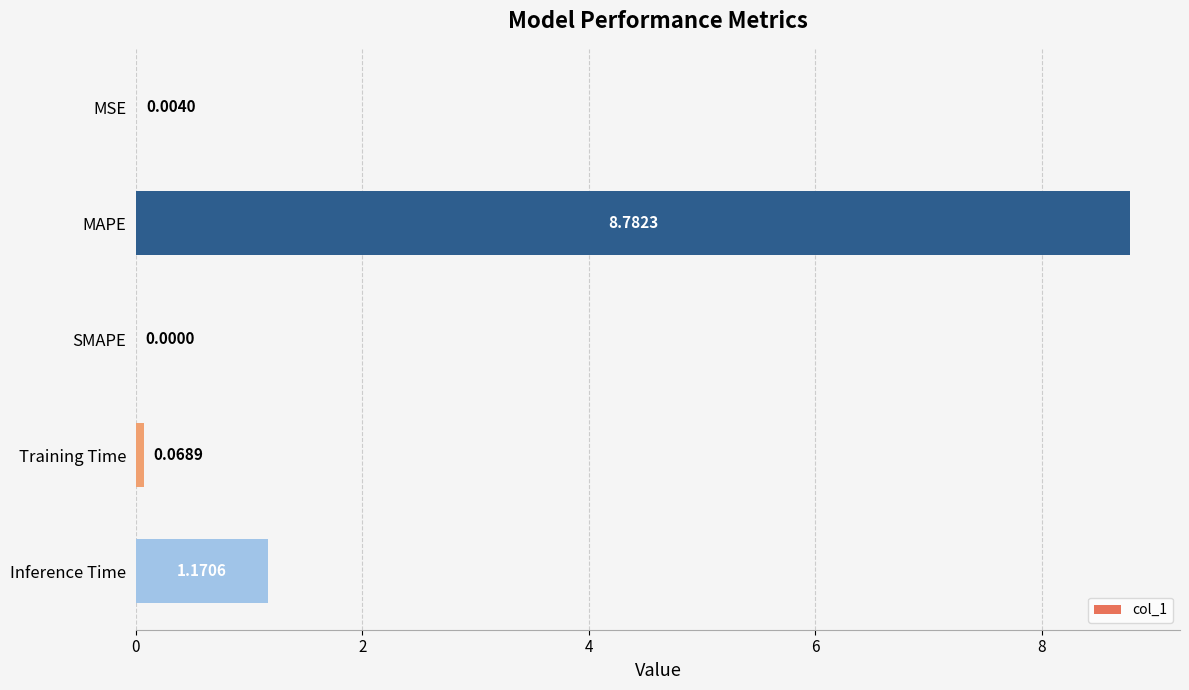

Which label corresponds to the largest value in the chart?

MAPE